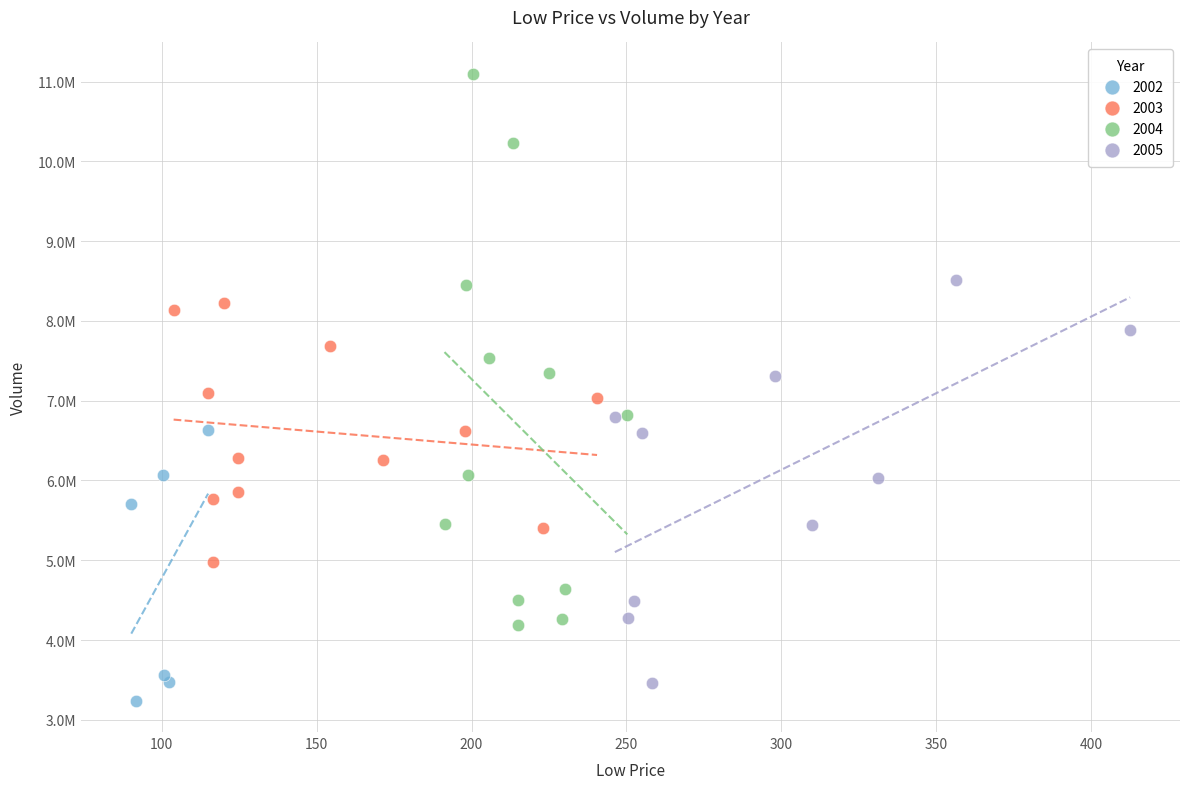

What are all the series names shown in the legend?

2002, 2003, 2004, 2005